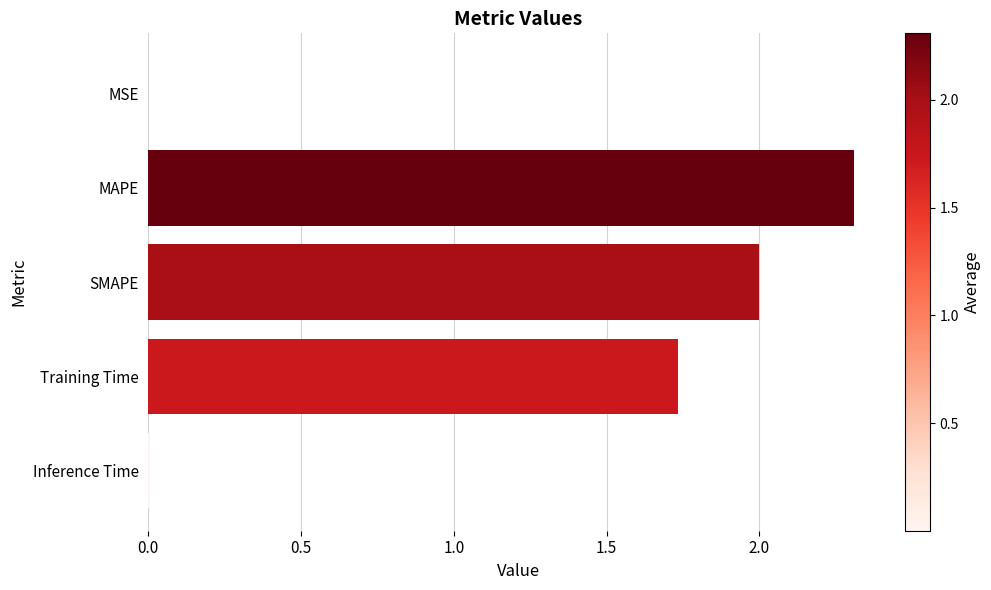

The chart shows a value of 2.0 at SMAPE. True or false?

True